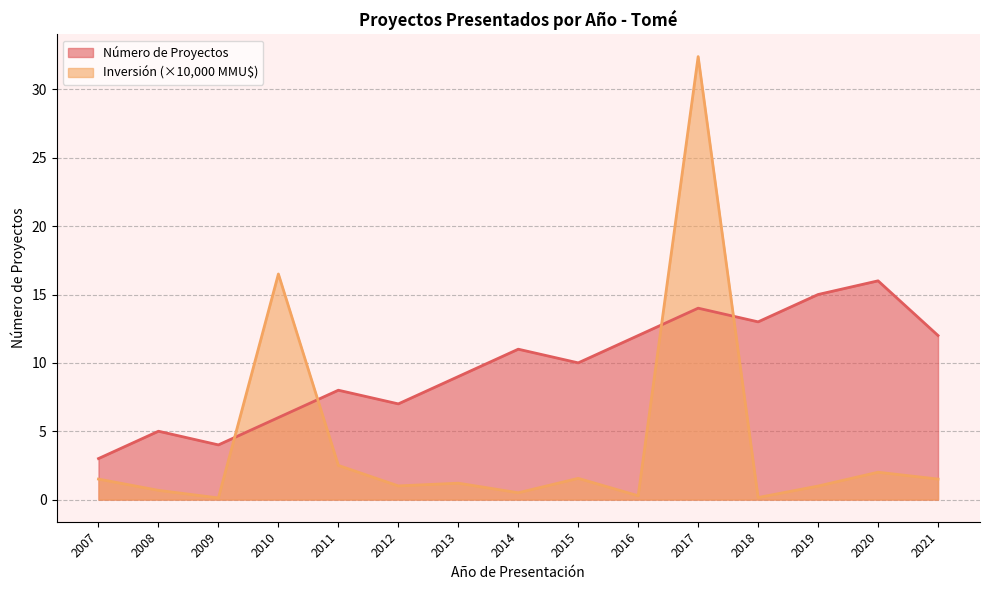

What is the total value across all series at 2014?

11.5